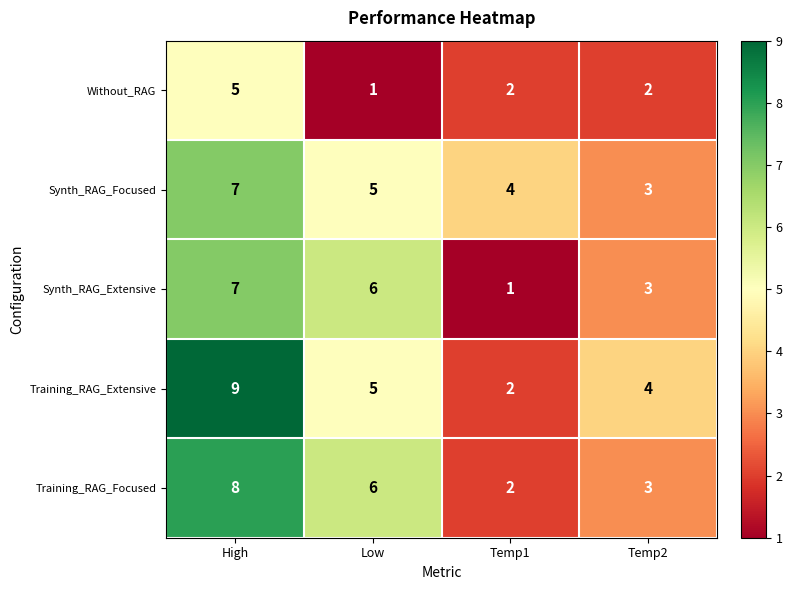

The Synth_RAG_Extensive series shows 7 at High. True or false?

True